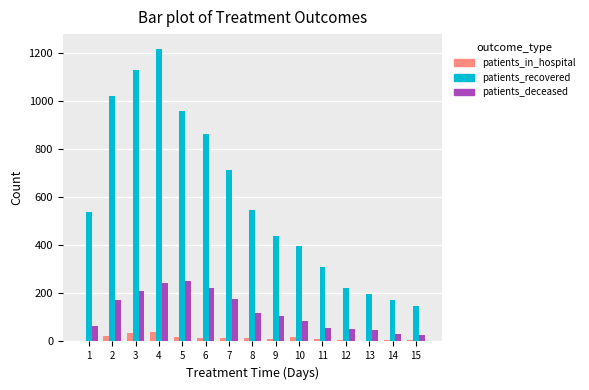

What is the difference between the patients_recovered values at 6 and 9?

425